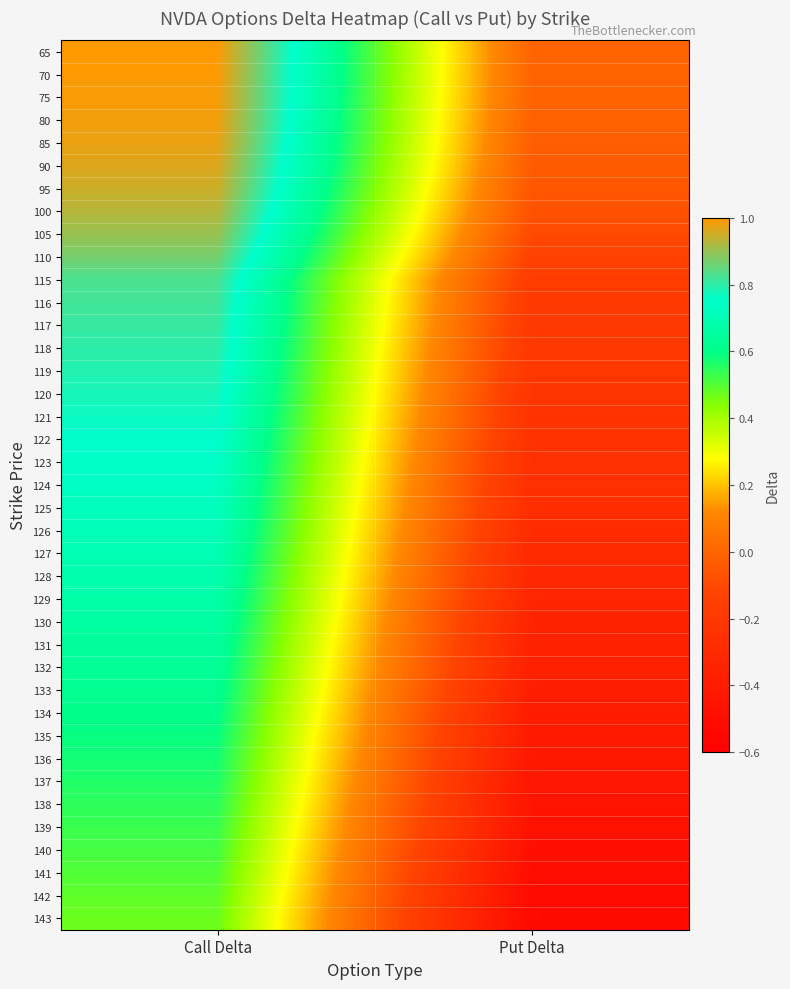

Reading left to right, transcribe all the data shown in this chart.

65: Call Delta=1.0	Put Delta=-0.0
70: Call Delta=1.0	Put Delta=-0.0
75: Call Delta=1.0	Put Delta=-0.0
80: Call Delta=1.0	Put Delta=-0.0
85: Call Delta=1.0	Put Delta=-0.0
90: Call Delta=1.0	Put Delta=-0.0
95: Call Delta=0.9	Put Delta=-0.1
100: Call Delta=0.9	Put Delta=-0.1
105: Call Delta=0.9	Put Delta=-0.1
110: Call Delta=0.9	Put Delta=-0.1
115: Call Delta=0.8	Put Delta=-0.2
116: Call Delta=0.8	Put Delta=-0.2
117: Call Delta=0.8	Put Delta=-0.2
118: Call Delta=0.8	Put Delta=-0.2
119: Call Delta=0.8	Put Delta=-0.2
120: Call Delta=0.8	Put Delta=-0.2
121: Call Delta=0.8	Put Delta=-0.2
122: Call Delta=0.8	Put Delta=-0.2
123: Call Delta=0.7	Put Delta=-0.3
124: Call Delta=0.7	Put Delta=-0.3
125: Call Delta=0.7	Put Delta=-0.3
126: Call Delta=0.7	Put Delta=-0.3
127: Call Delta=0.7	Put Delta=-0.3
128: Call Delta=0.7	Put Delta=-0.3
129: Call Delta=0.7	Put Delta=-0.3
130: Call Delta=0.7	Put Delta=-0.3
131: Call Delta=0.6	Put Delta=-0.4
132: Call Delta=0.6	Put Delta=-0.4
133: Call Delta=0.6	Put Delta=-0.4
134: Call Delta=0.6	Put Delta=-0.4
135: Call Delta=0.6	Put Delta=-0.4
136: Call Delta=0.6	Put Delta=-0.4
137: Call Delta=0.6	Put Delta=-0.4
138: Call Delta=0.5	Put Delta=-0.5
139: Call Delta=0.5	Put Delta=-0.5
140: Call Delta=0.5	Put Delta=-0.5
141: Call Delta=0.5	Put Delta=-0.5
142: Call Delta=0.5	Put Delta=-0.5
143: Call Delta=0.5	Put Delta=-0.5